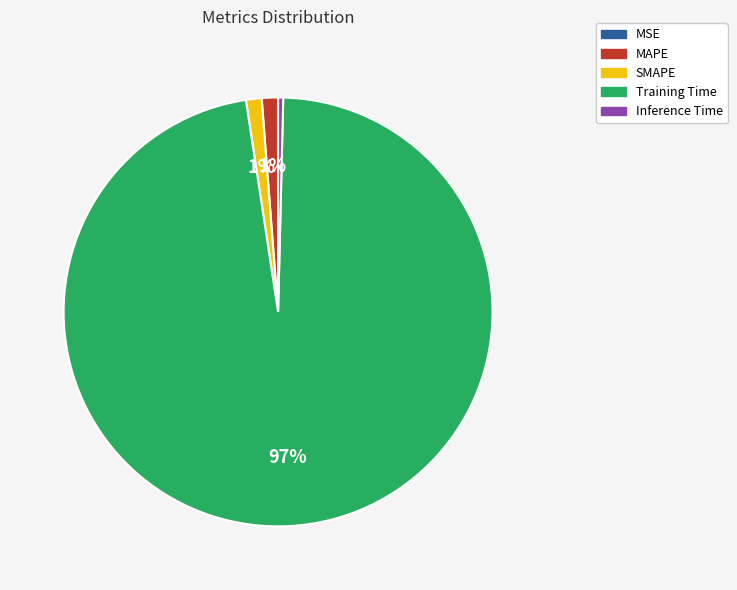

Is it true that SMAPE is 7% of the pie?

False